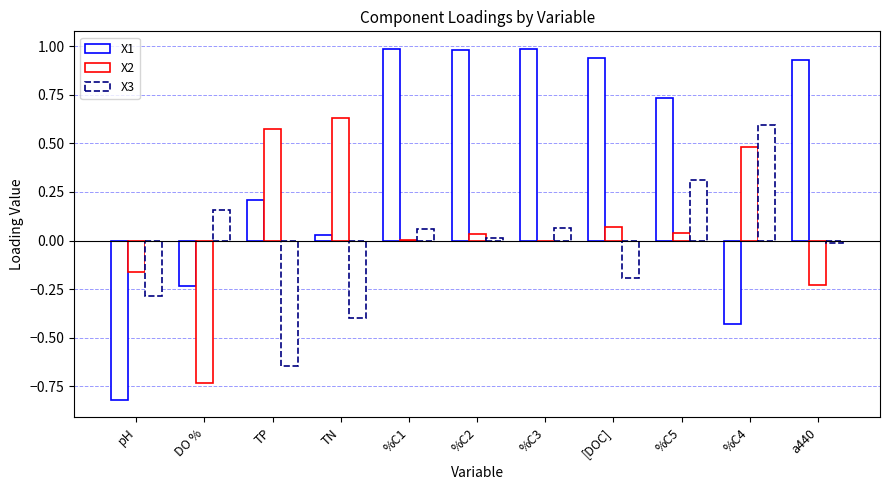

How many groups of bars are there?

11